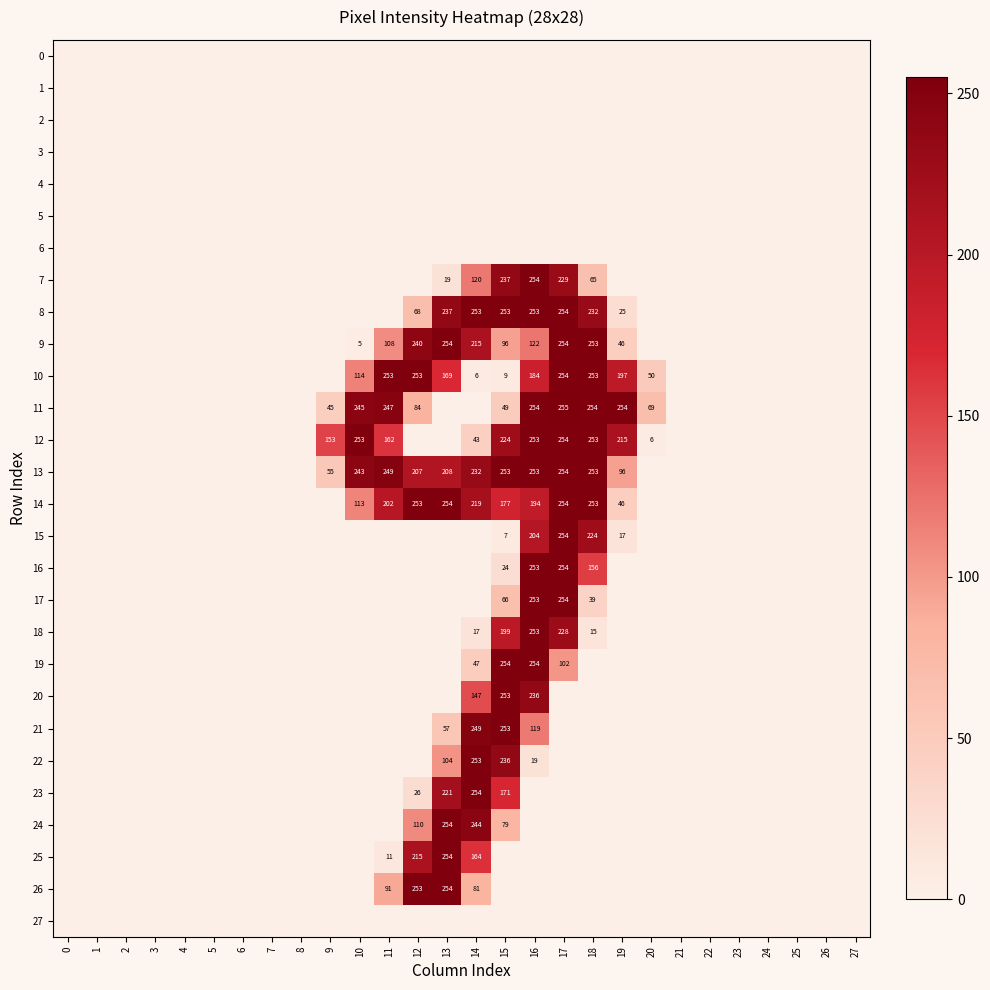

What is the difference between the 11 values at 9 and 20?

24